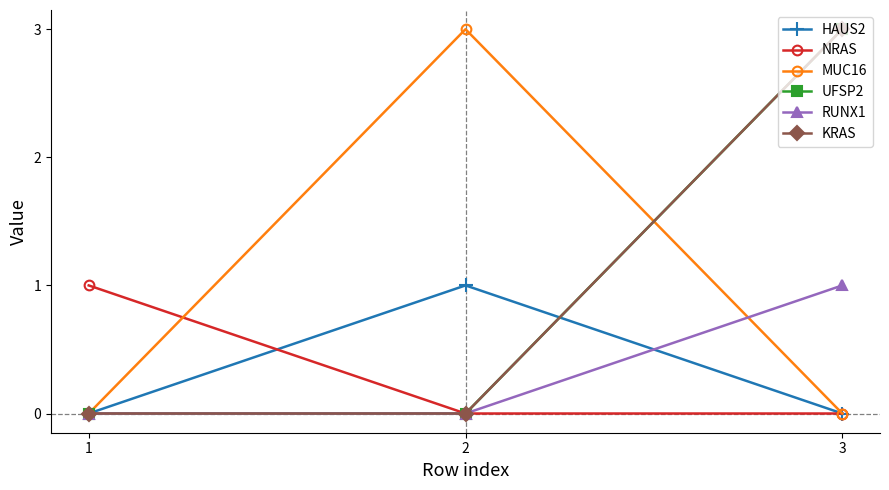

How many series are shown in this chart?

6